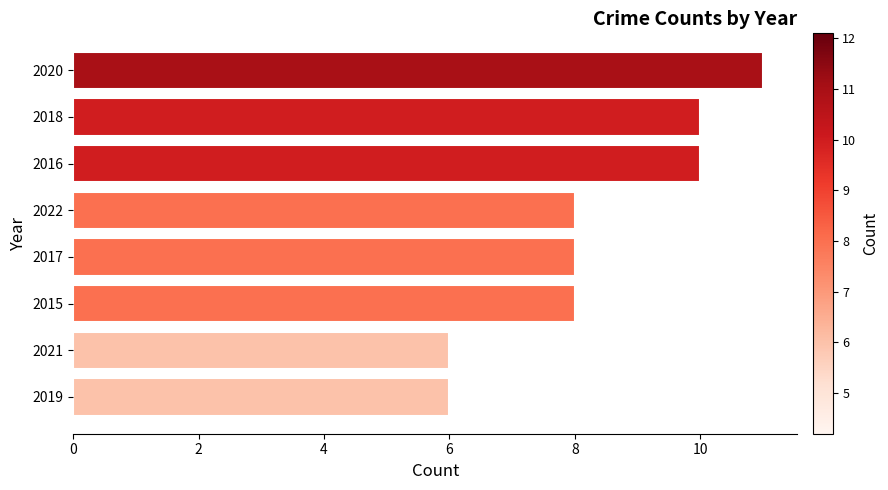

Reading bottom to top, list all the values displayed in this chart.

6	6	8	8	8	10	10	11